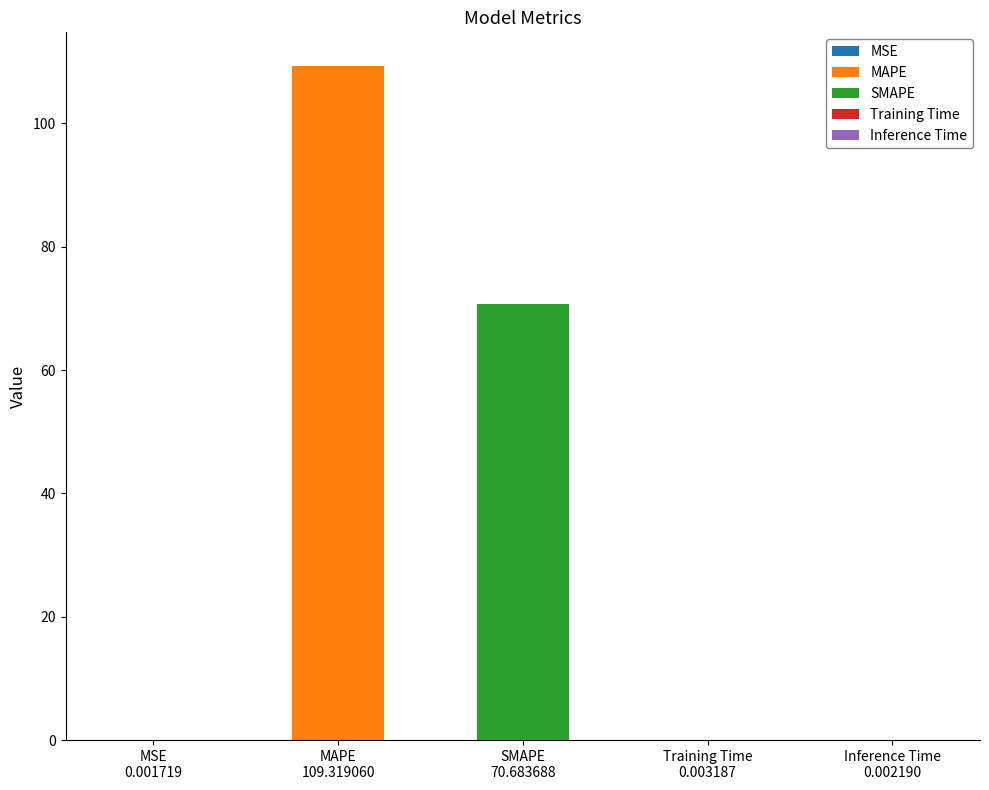

What is the greatest value displayed?

109.3